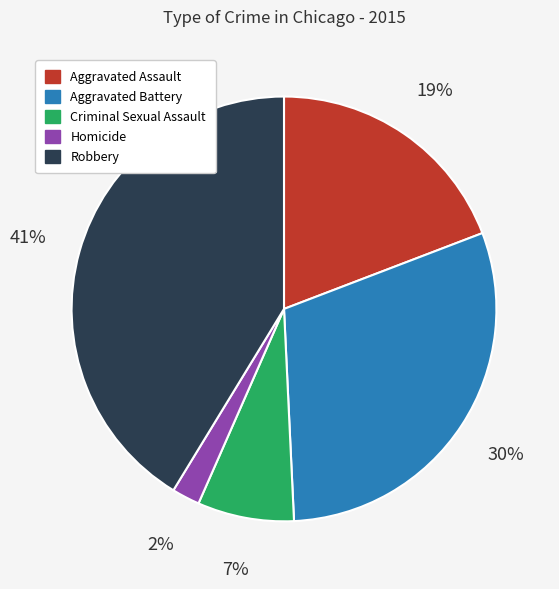

Between Criminal Sexual Assault and Aggravated Battery, which is larger?

Aggravated Battery